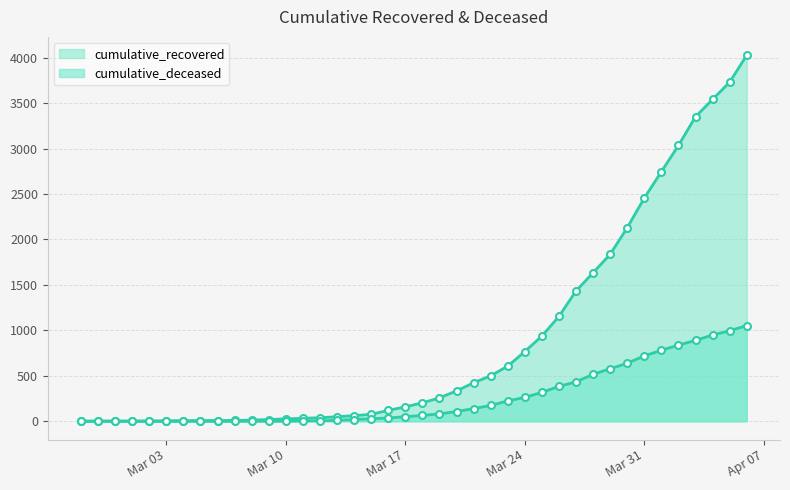

True or false: cumulative_recovered has more than 1 interior local peaks.

False